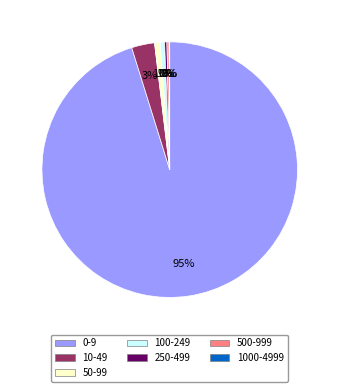

Combined, do 100-249 and 50-99 account for over 50%?

No